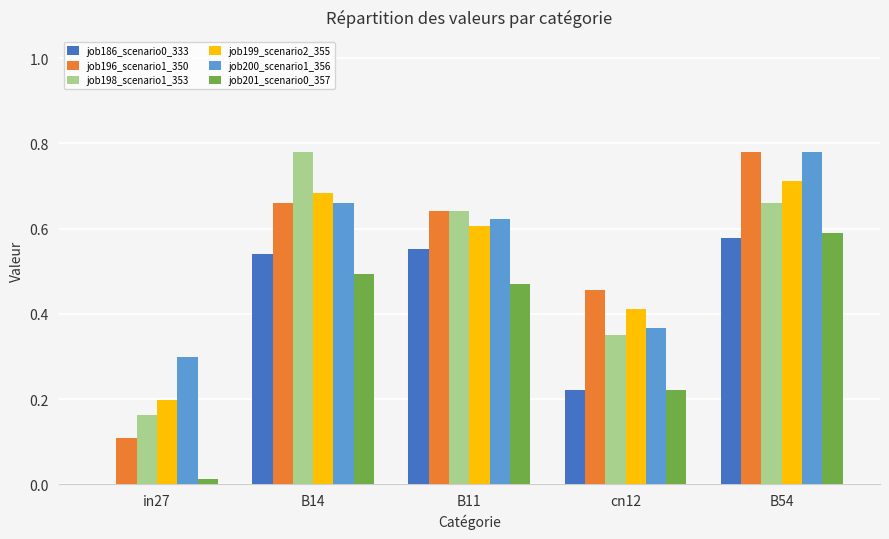

What is the sum of the job198_scenario1_353 values at cn12 and B14?

1.1